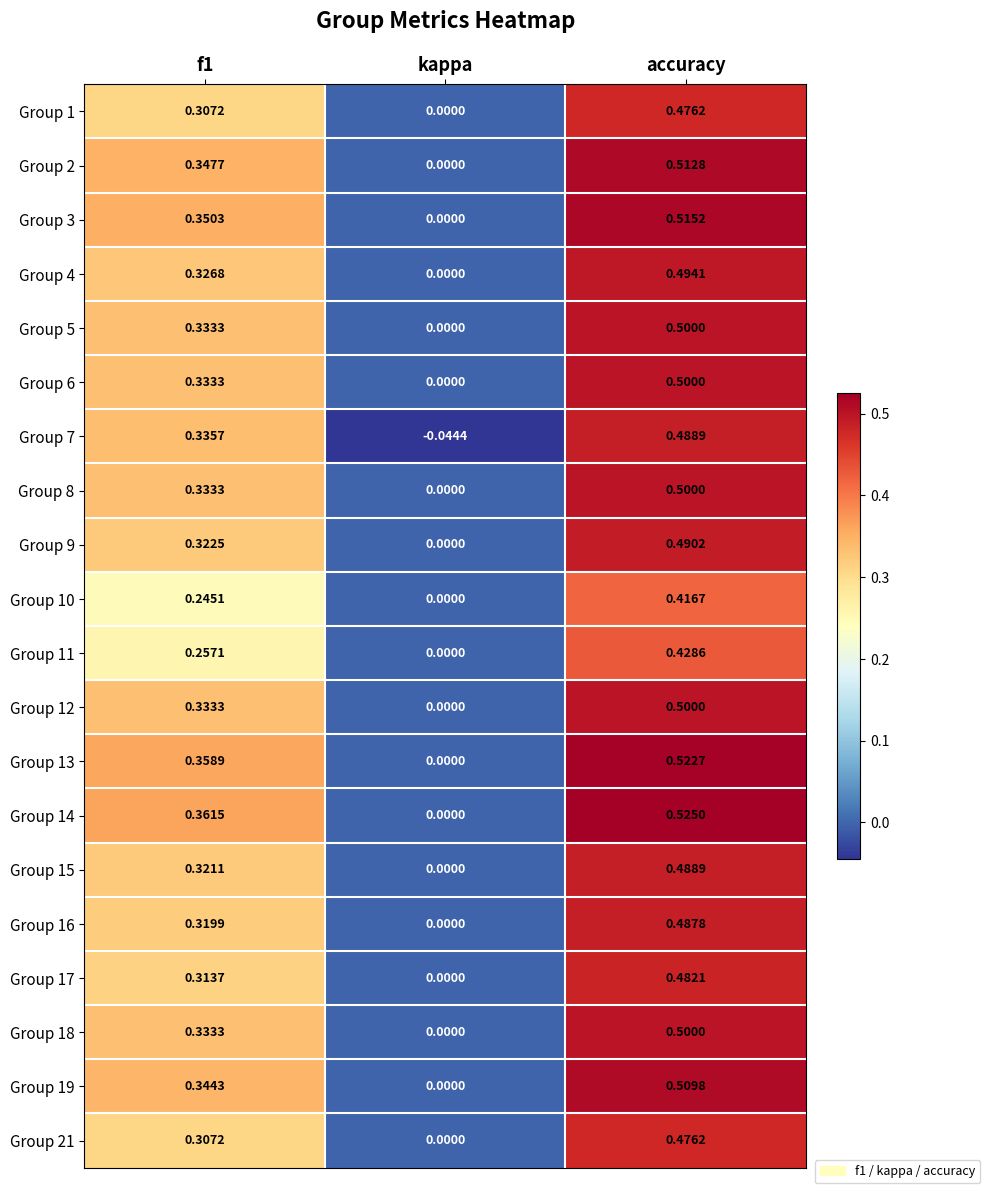

What is the total value across all series at accuracy?

9.8